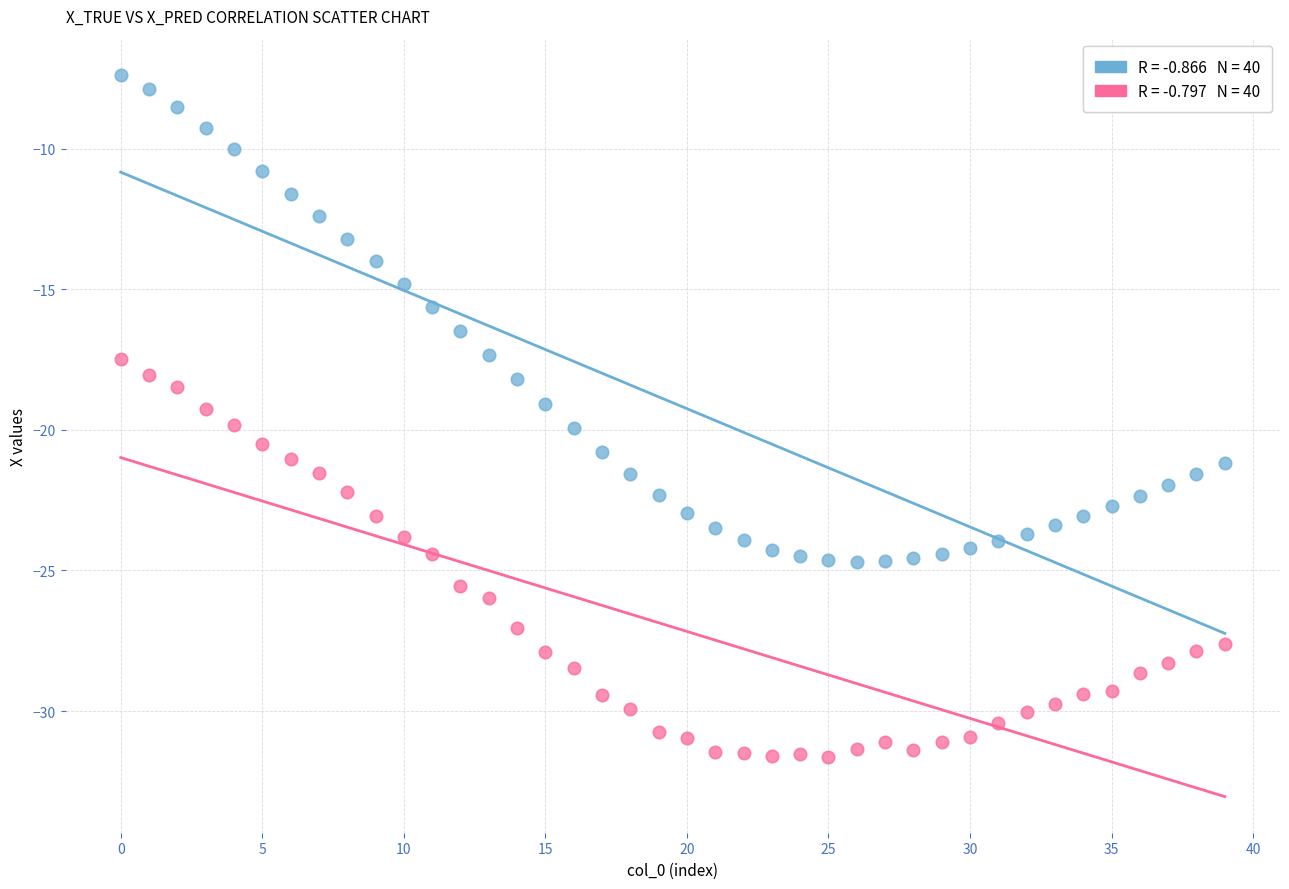

Across all data points, what is the range of Y values (max minus min)?

24.3